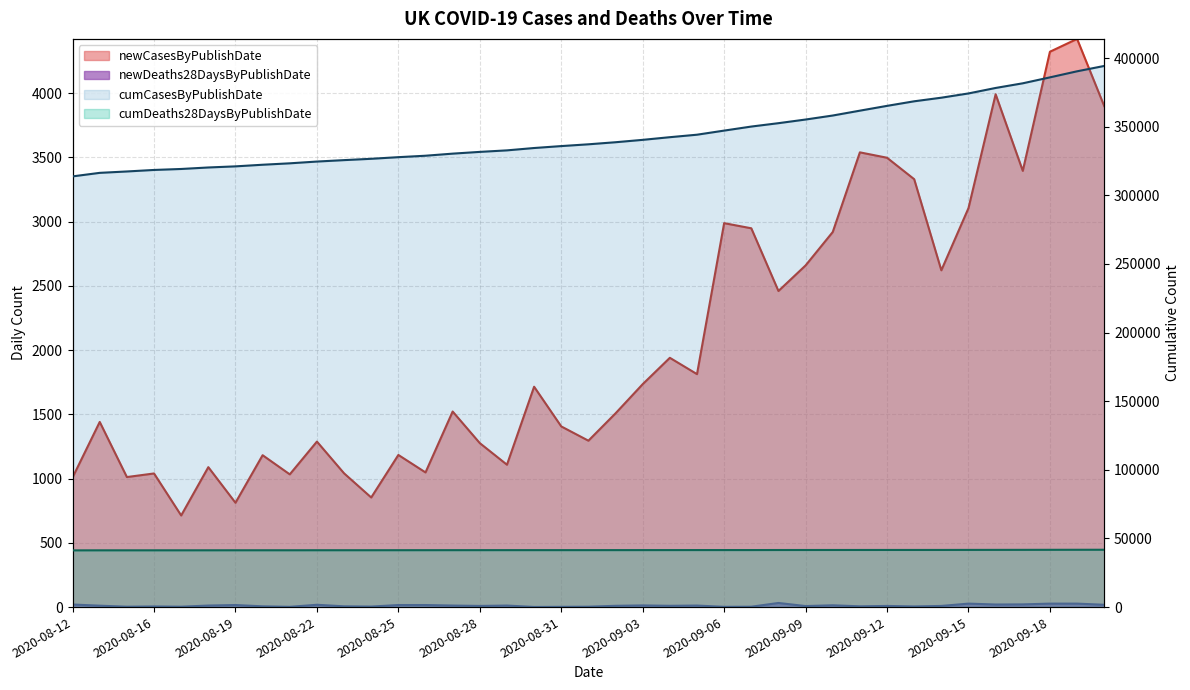

True or false: newCasesByPublishDate and cumCasesByPublishDate cross at least once.

False